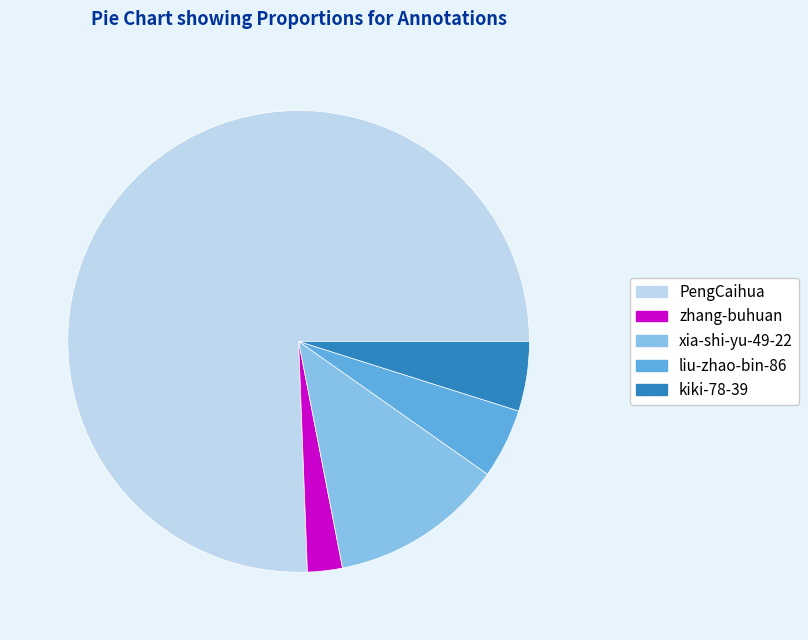

Which has a higher value, xia-shi-yu-49-22 or PengCaihua?

PengCaihua